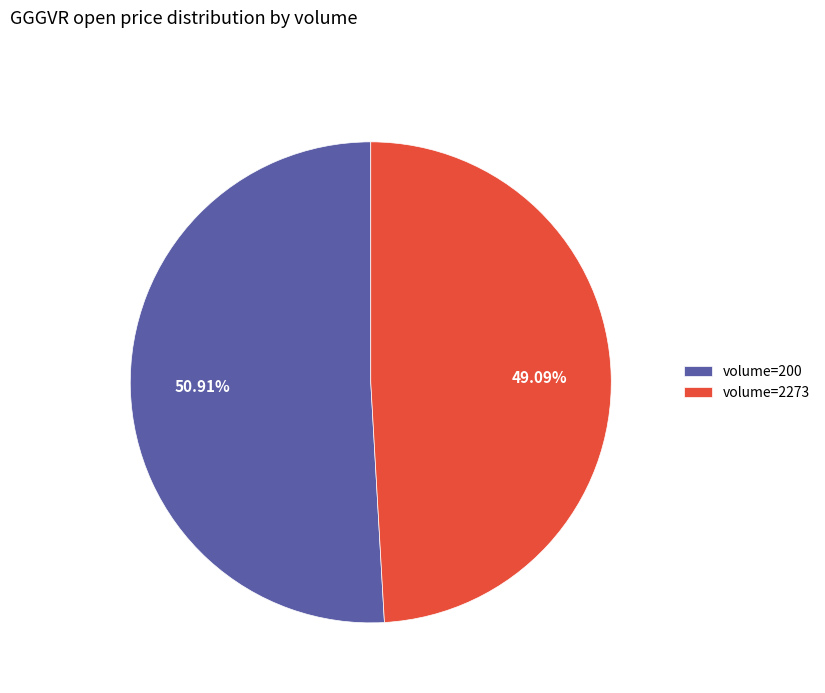

To the nearest percent, what is the difference between the largest and smallest slice percentages?

2%